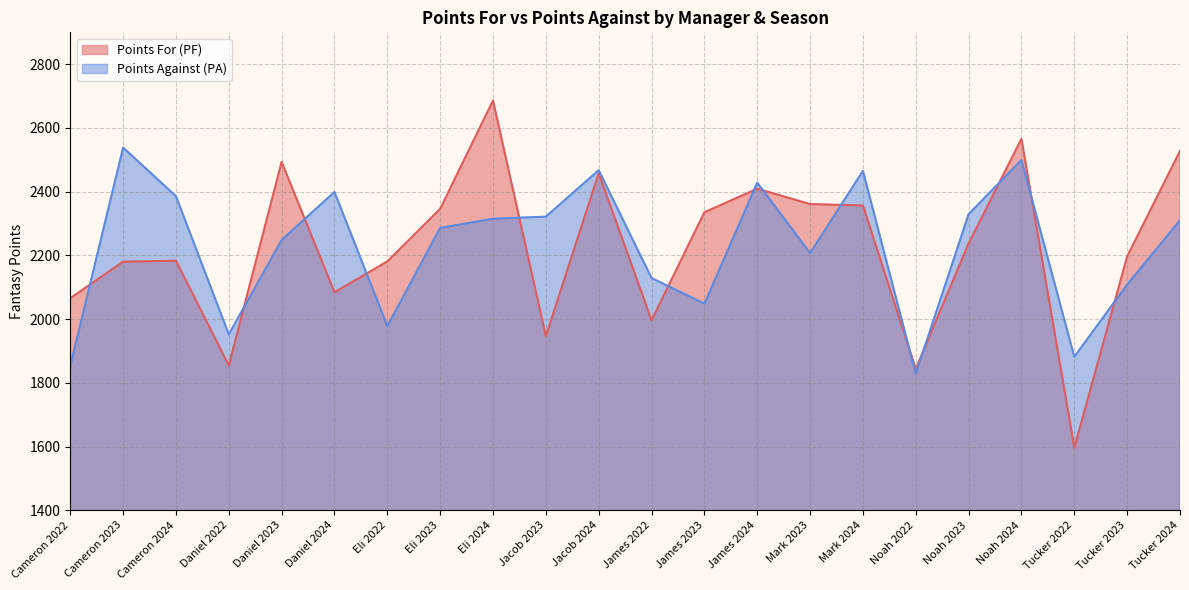

The Points Against (PA) series shows 2048.3 at James 2023. True or false?

True